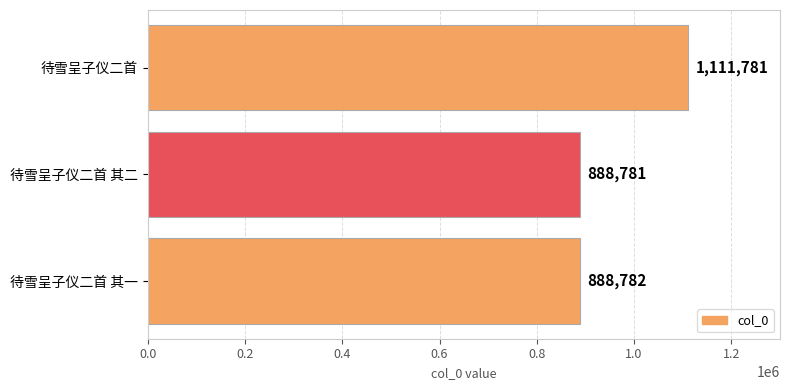

Is it true that the value at 待雪呈子仪二首 其二 is 361793?

False